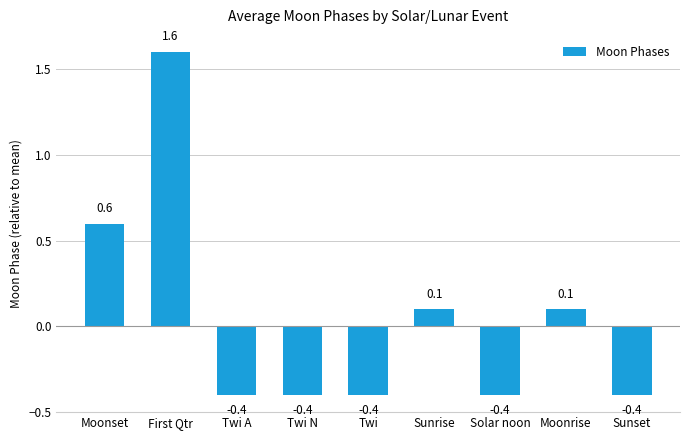

What is the maximum value shown in the chart?

1.6